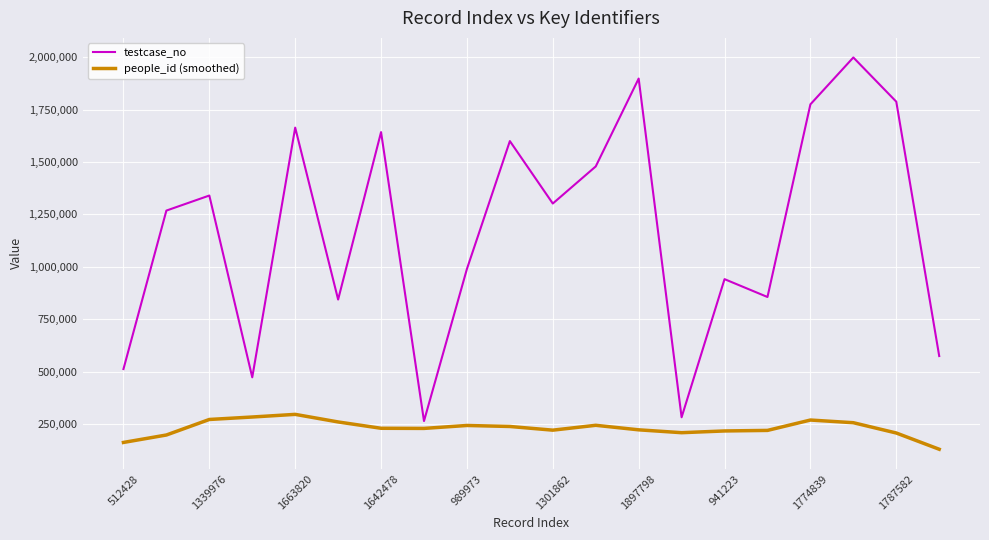

Which series has the largest range (max minus min)?

testcase_no